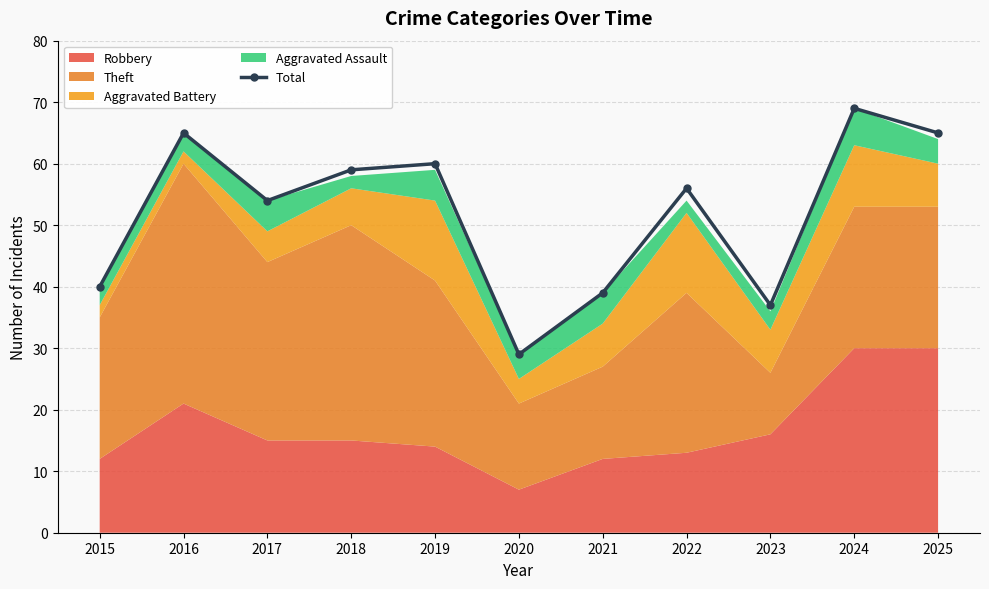

What is the sum of all values?

573